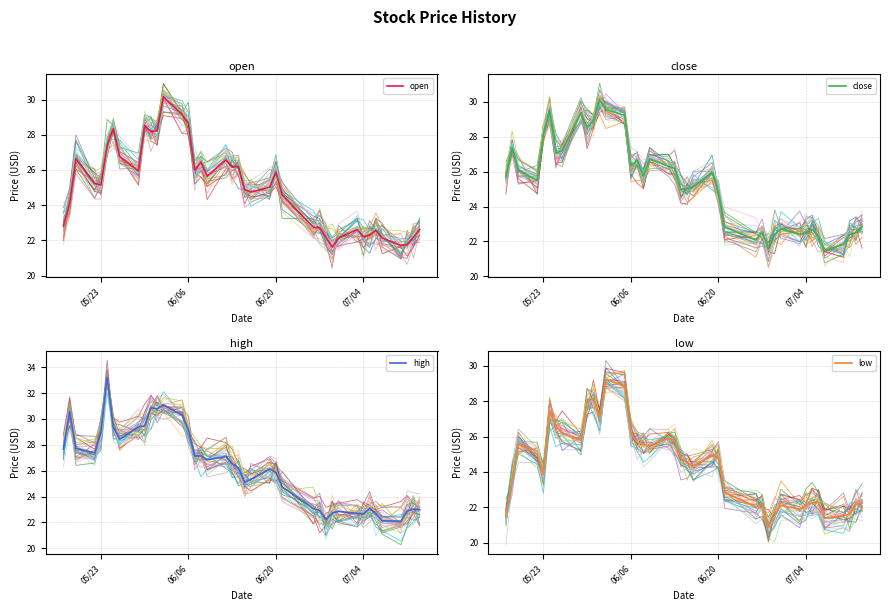

List the series in order of their overall mean, lowest first.

low, open, close, high